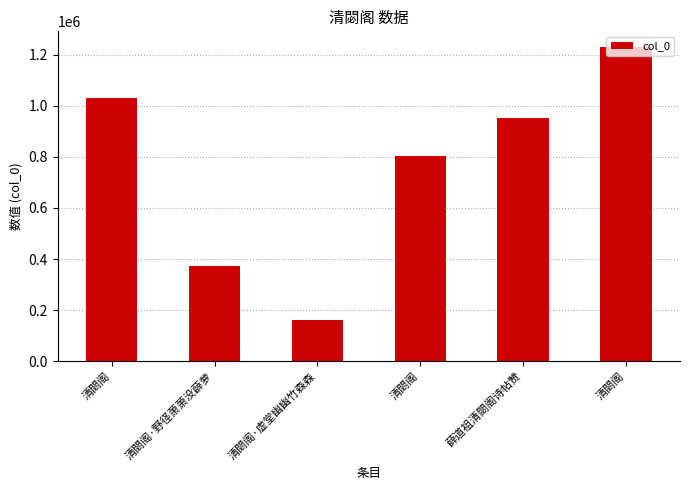

True or false: the data shows 1231107 at 清閟阁.

True